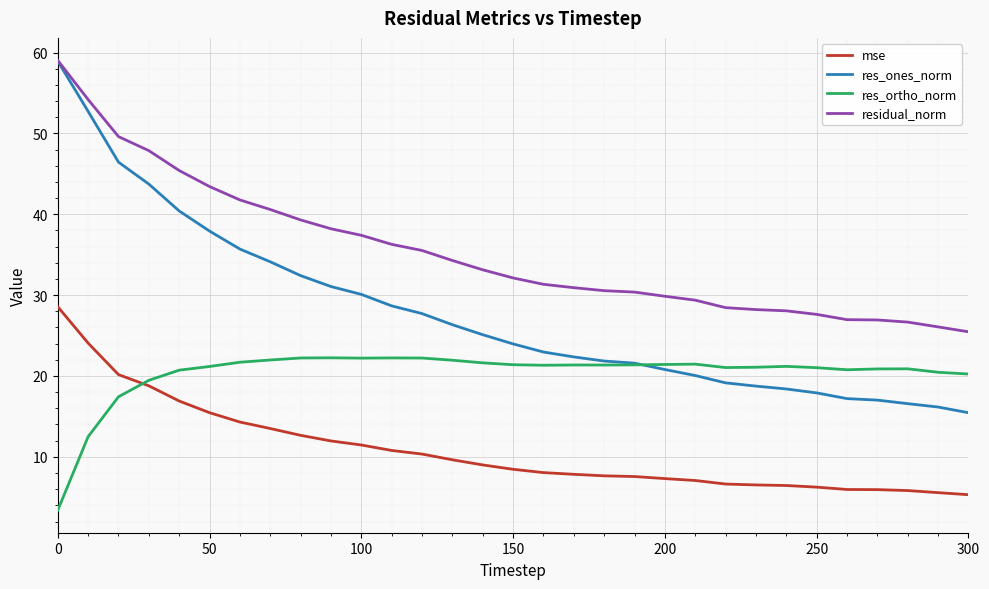

Rank the series by their average value, from lowest to highest.

mse, res_ortho_norm, res_ones_norm, residual_norm